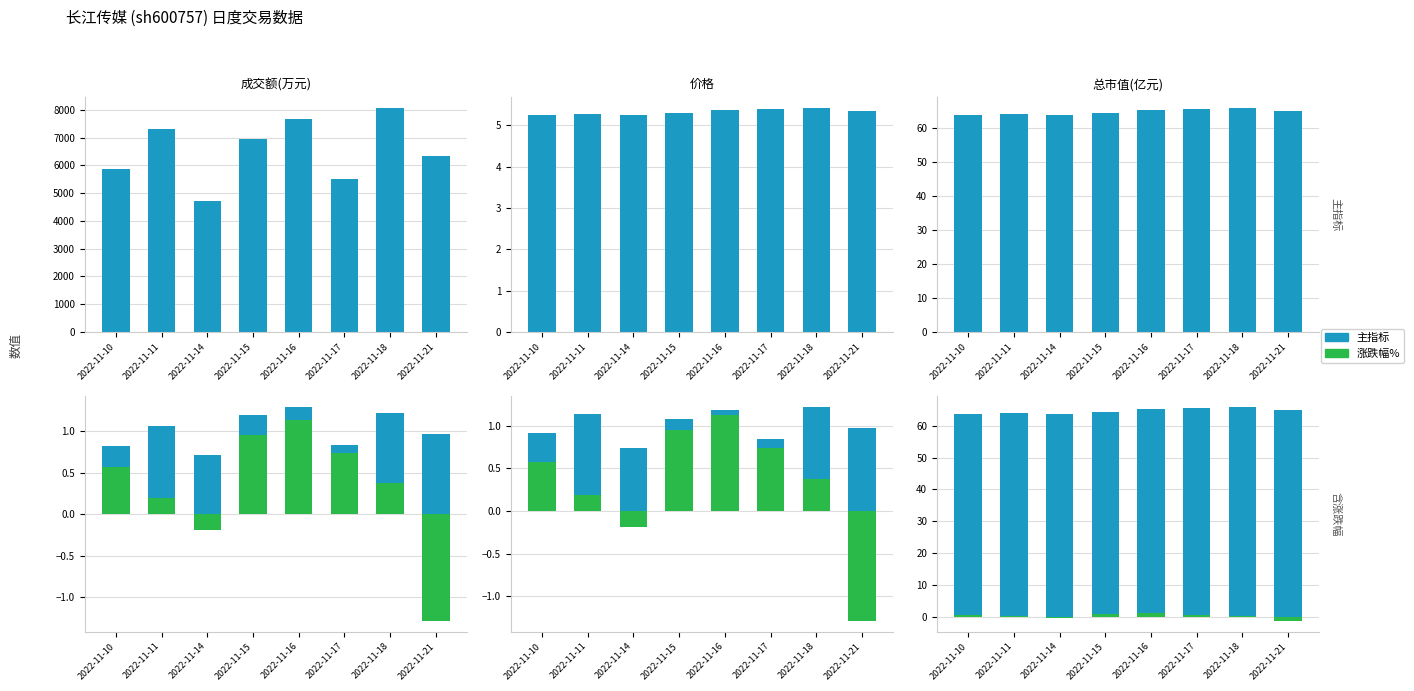

What is the value of the 价格 bar at the 1st from the left?

5.3